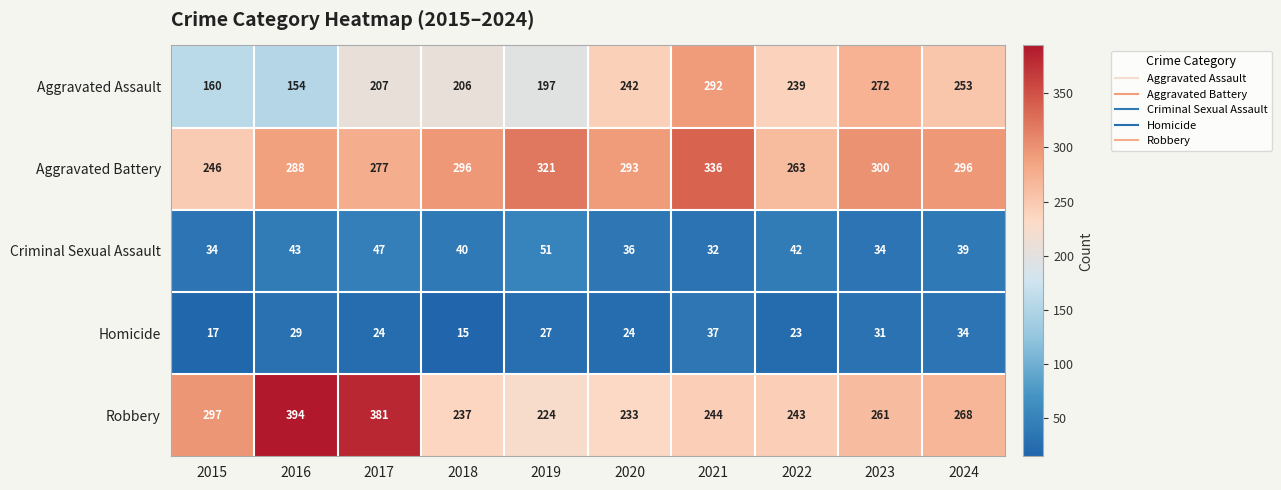

What is the average value of the Aggravated Assault series?

222